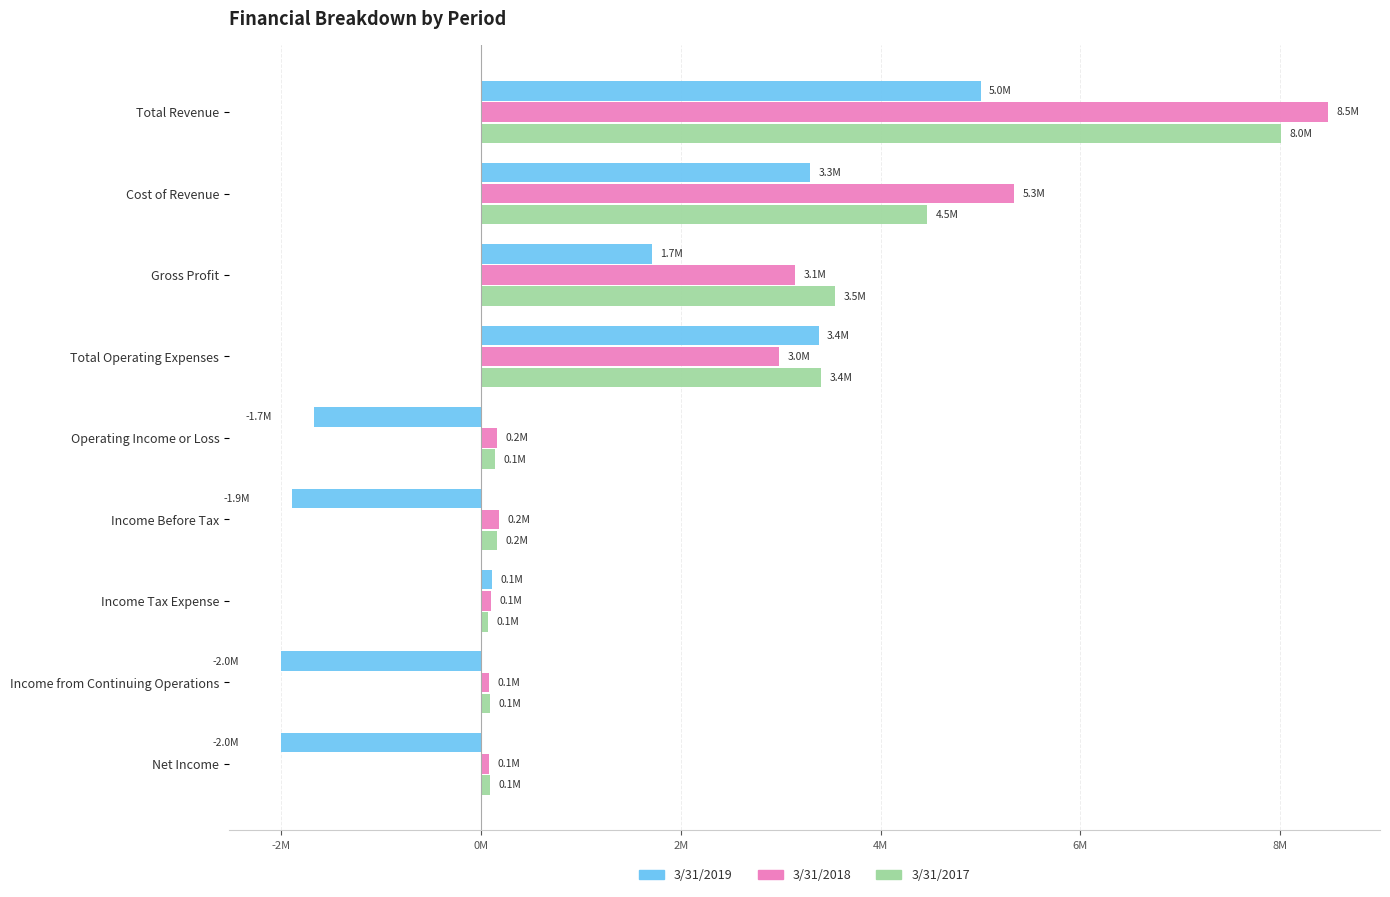

What are all the series names shown in the legend?

3/31/2019, 3/31/2018, 3/31/2017